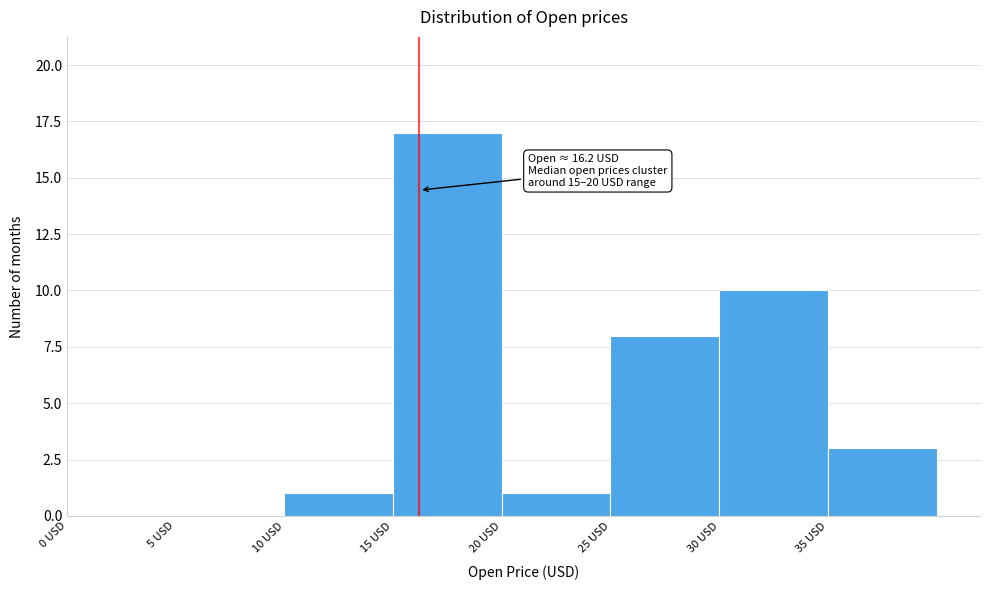

Over which range of the x-axis is the bar tallest?

15 to 20